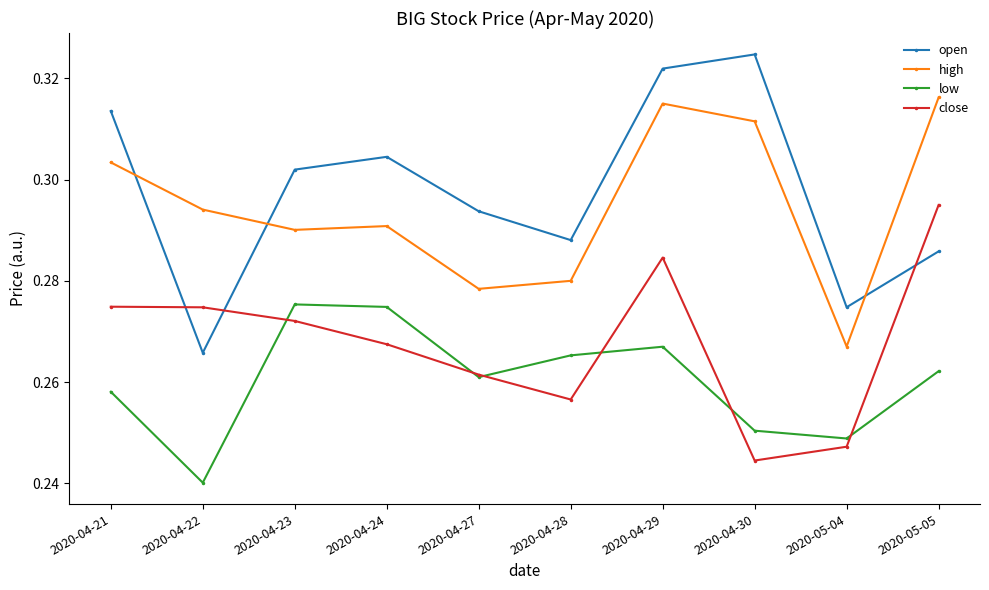

How many lines are shown in the chart?

4